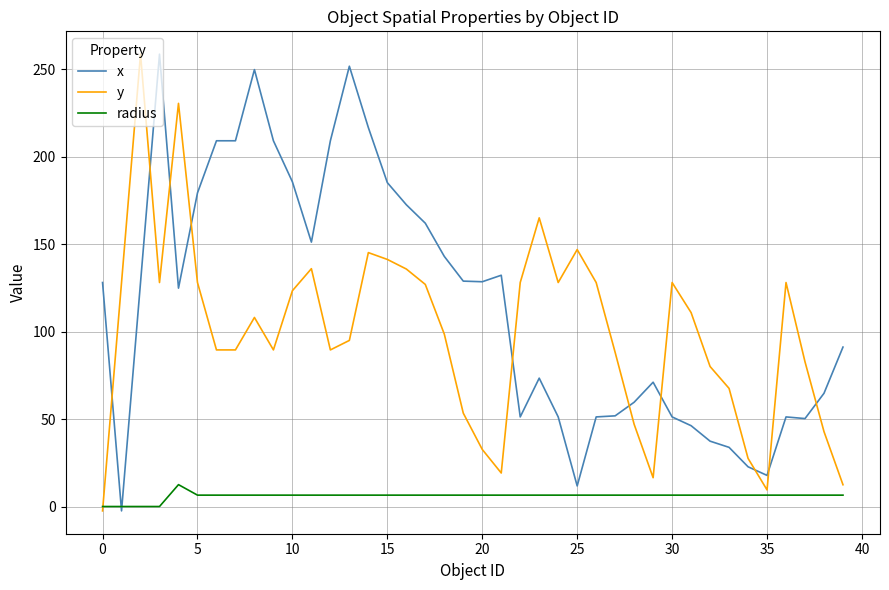

Rank the series by their average value, from highest to lowest.

x, y, radius